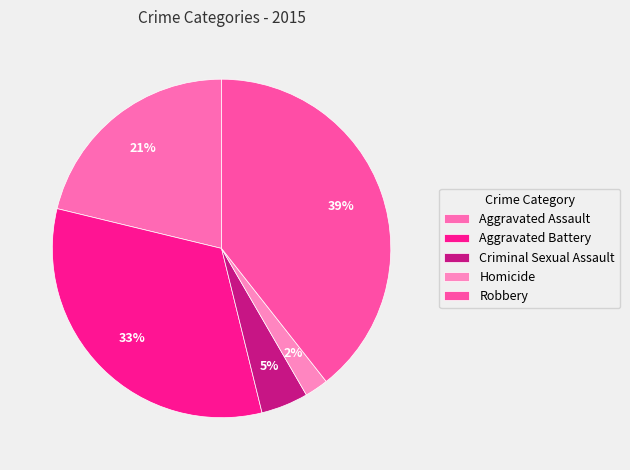

What portion of the pie excludes Aggravated Battery?

67.4%